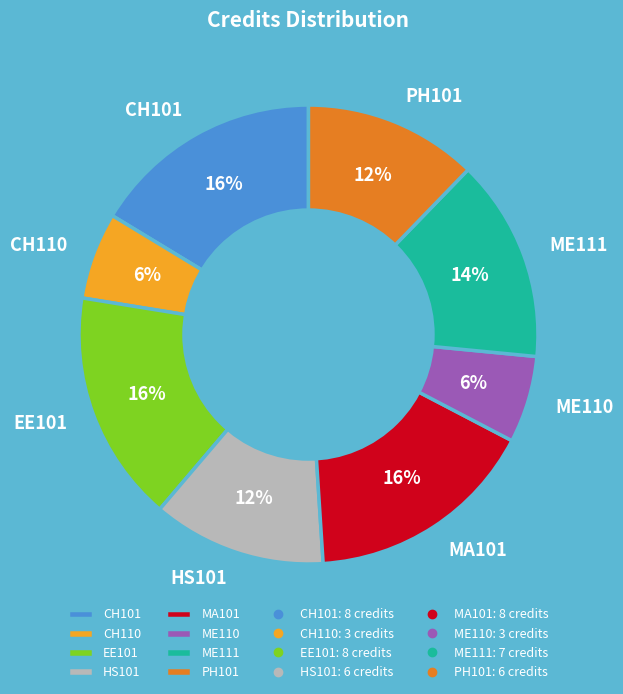

The CH110 slice represents 6% of the pie. True or false?

True